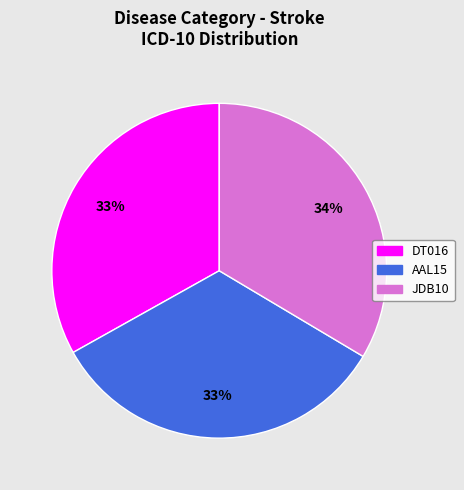

Is it true that DT016 is 43% of the pie?

False